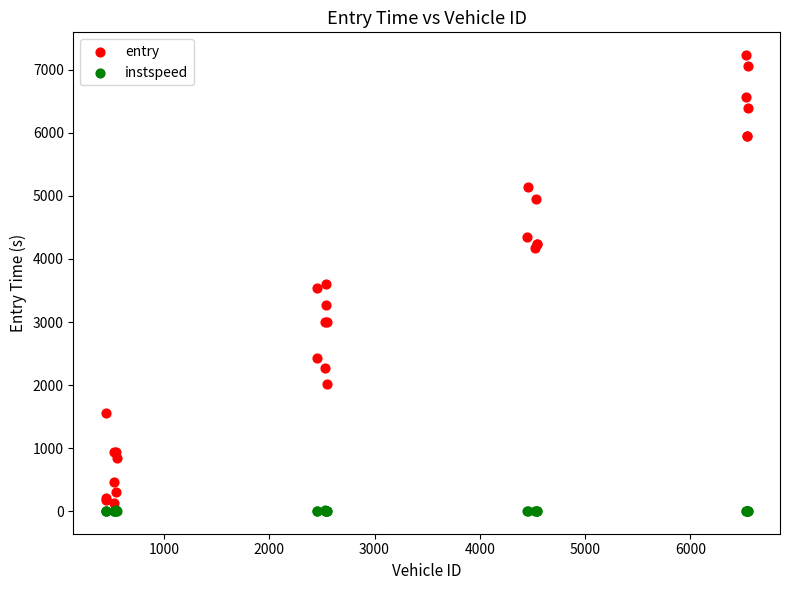

What are all the series names shown in the legend?

entry, instspeed